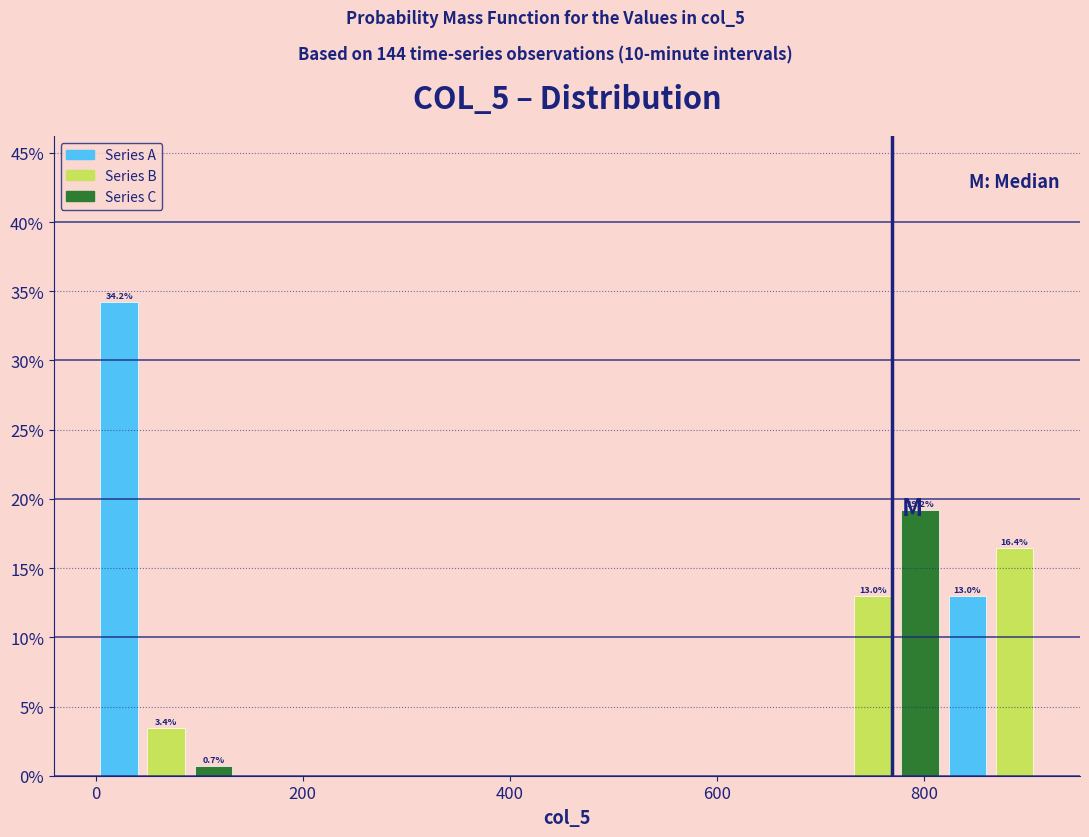

Read against the x-axis, roughly where is the centre of the tallest bar?

20